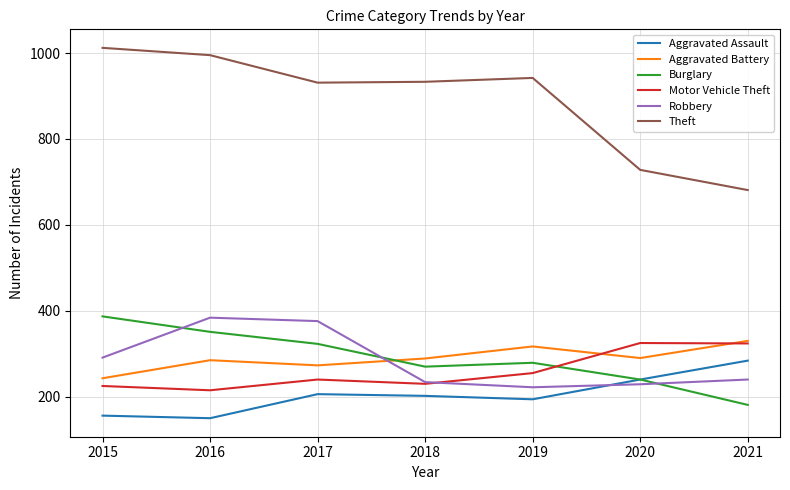

What value does the Theft series have at 2019?

942